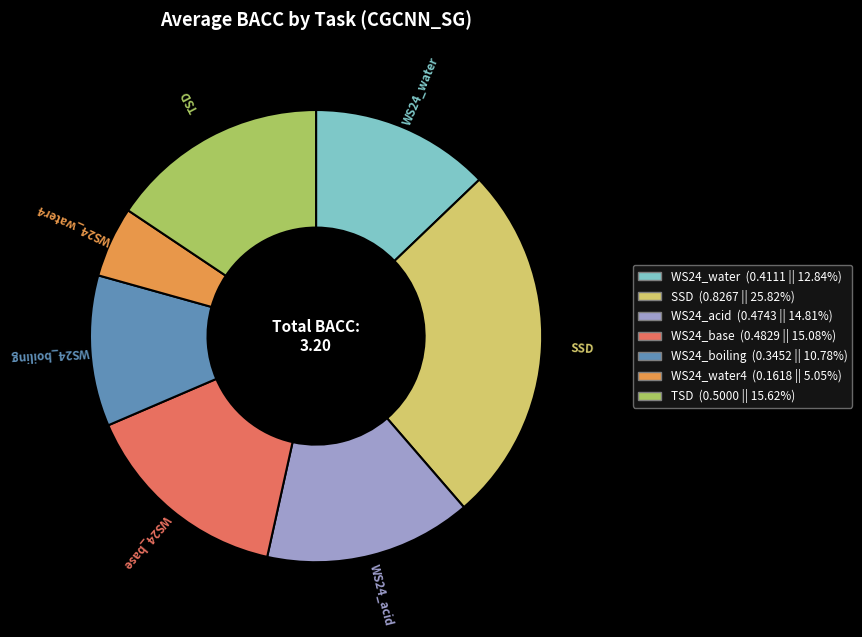

Combined, do WS24_base (0.4829 || 15.08%) and WS24_acid (0.4743 || 14.81%) account for over 50%?

No